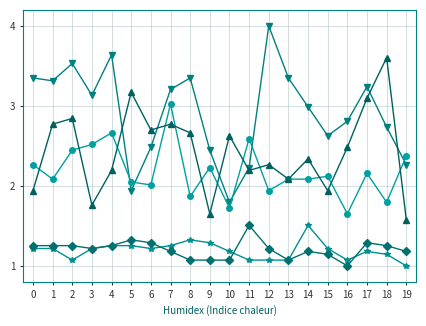

What is the total value across all series at 1?

10.6